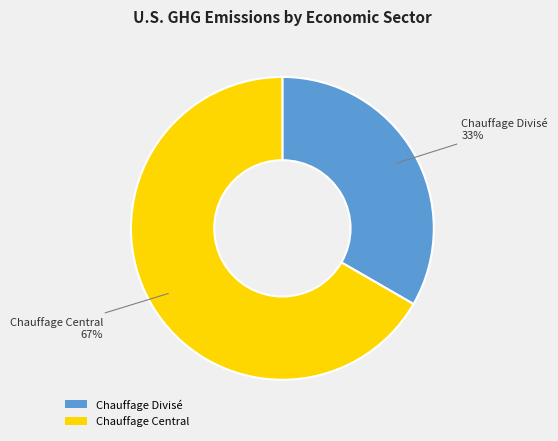

To the nearest percent, what percentage of the pie is Chauffage Central?

67%